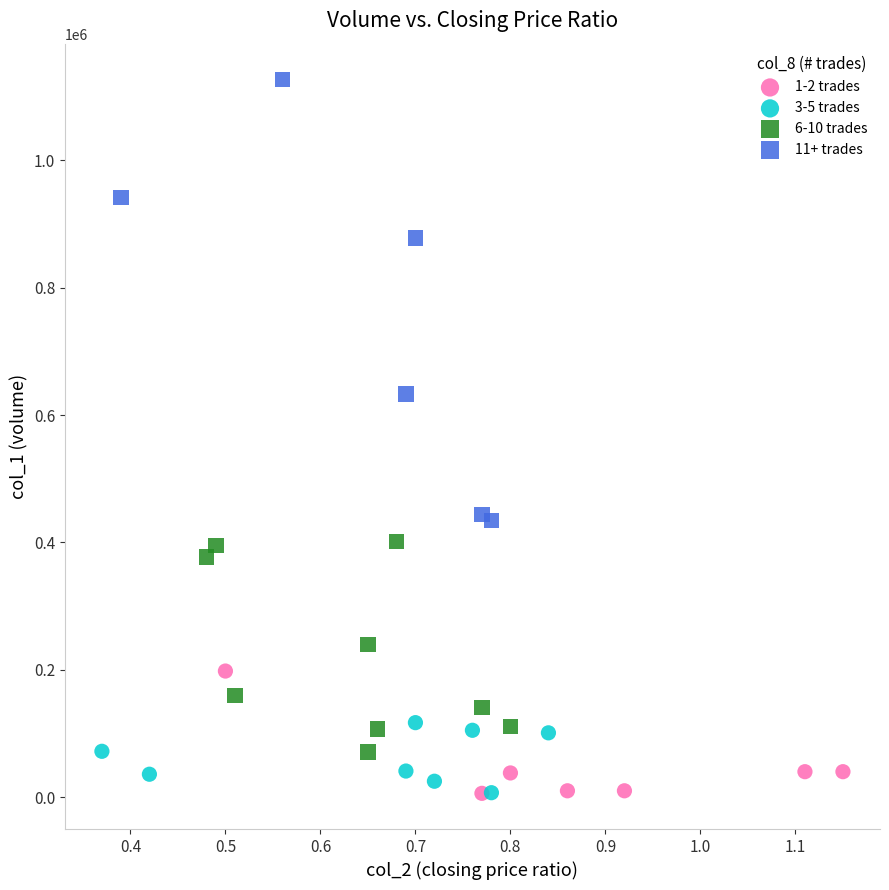

Which series reaches the maximum Y coordinate?

11+ trades